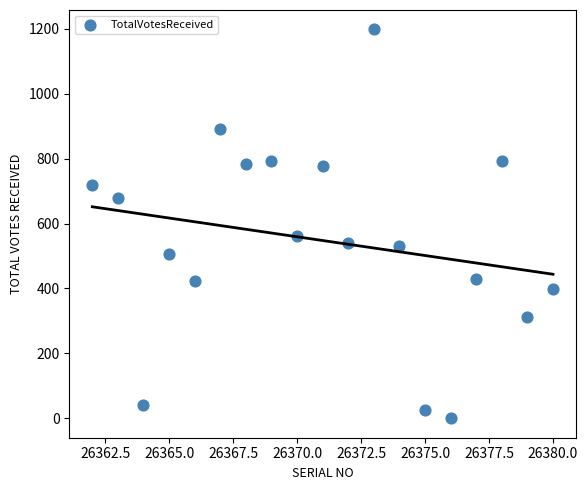

What is the range of X values (max minus min)?

18